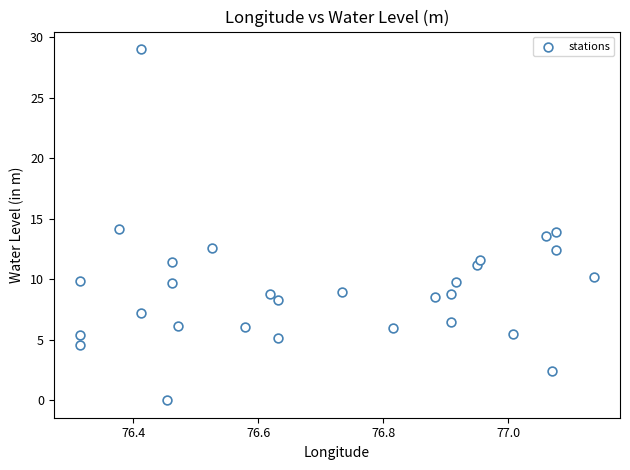

What is the range of Y values (max minus min)?

29.0